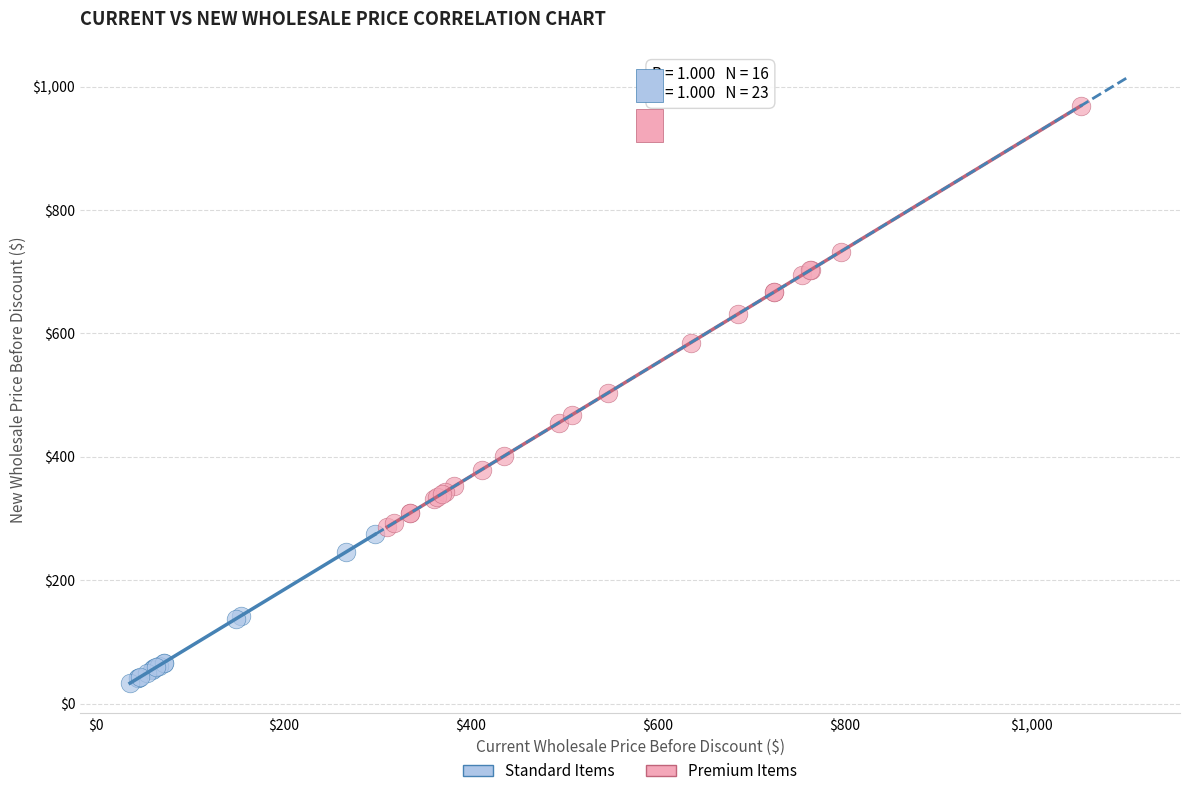

Which series has the largest Y range (max minus min)?

Premium Items